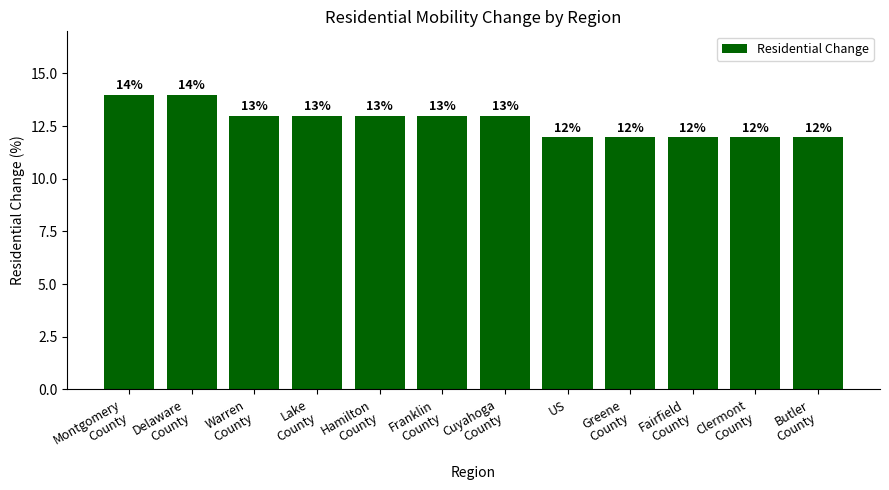

How many values are below 13?

5